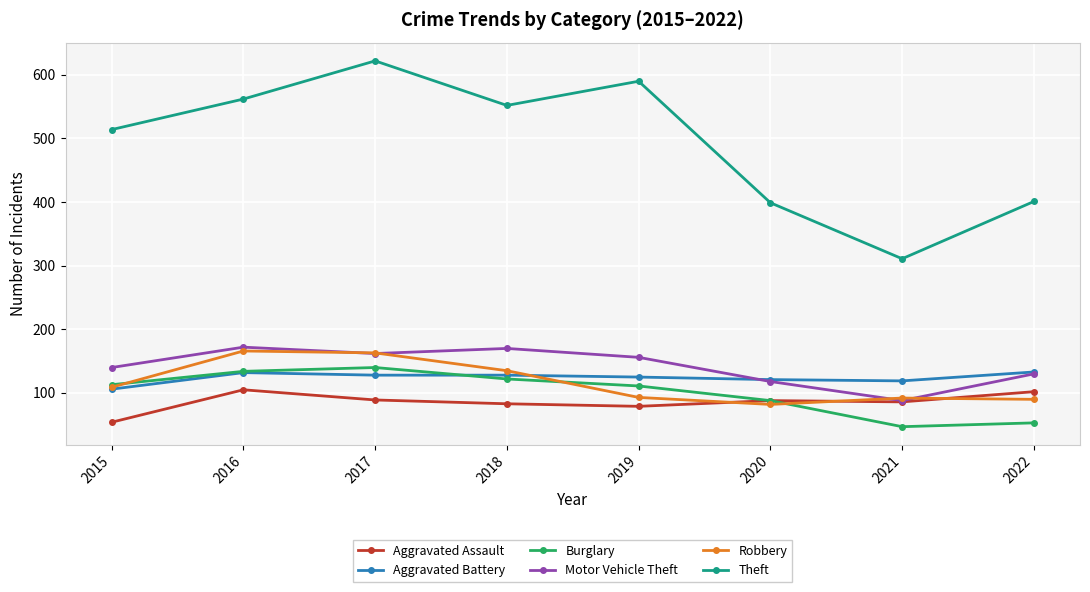

At which label does Theft reach its peak?

2017